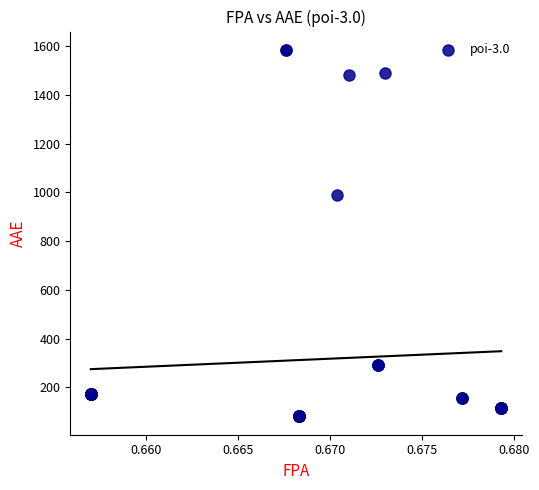

What Y value in the scatter plot is closest to 833?

988.3